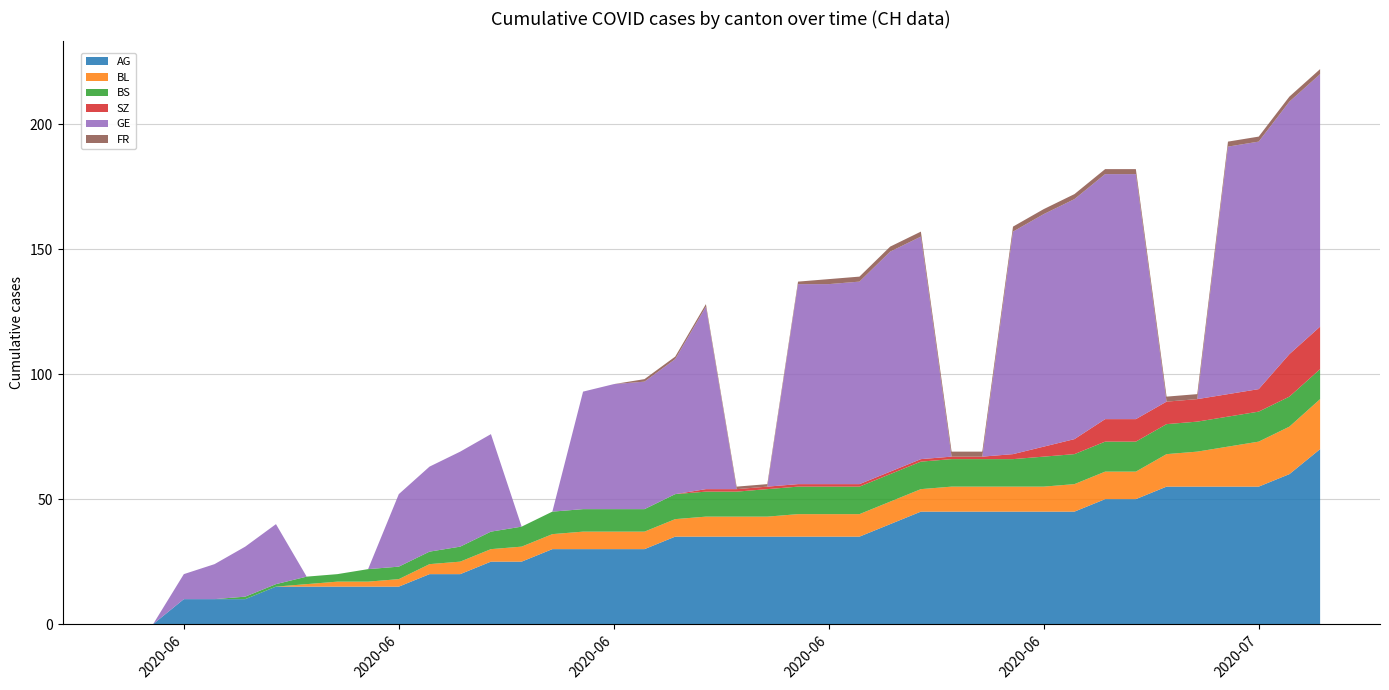

Reading left to right, transcribe all the data shown in this chart.

AG: 0=0	1=0	2=10	3=10	4=10	5=15	6=15	7=15	8=15	9=15	10=20	11=20	12=25	13=25	14=30	15=30	16=30	17=30	18=35	19=35	20=35	21=35	22=35	23=35	24=35	25=40	26=45	27=45	28=45	29=45	30=45	31=45	32=50	33=50	34=55	35=55	36=55	37=55	38=60	39=70
BL: 0=0	1=0	2=0	3=0	4=0	5=0	6=1	7=2	8=2	9=3	10=4	11=5	12=5	13=6	14=6	15=7	16=7	17=7	18=7	19=8	20=8	21=8	22=9	23=9	24=9	25=9	26=9	27=10	28=10	29=10	30=10	31=11	32=11	33=11	34=13	35=14	36=16	37=18	38=19	39=20
BS: 0=0	1=0	2=0	3=0	4=1	5=1	6=3	7=3	8=5	9=5	10=5	11=6	12=7	13=8	14=9	15=9	16=9	17=9	18=10	19=10	20=10	21=11	22=11	23=11	24=11	25=11	26=11	27=11	28=11	29=11	30=12	31=12	32=12	33=12	34=12	35=12	36=12	37=12	38=12	39=12
SZ: 0=0	1=0	2=0	3=0	4=0	5=0	6=0	7=0	8=0	9=0	10=0	11=0	12=0	13=0	14=0	15=0	16=0	17=0	18=0	19=1	20=1	21=1	22=1	23=1	24=1	25=1	26=1	27=1	28=1	29=2	30=4	31=6	32=9	33=9	34=9	35=9	36=9	37=9	38=17	39=17
GE: 0=0	1=0	2=10	3=14	4=20	5=24	6=0	7=0	8=0	9=29	10=34	11=38	12=39	13=0	14=0	15=47	16=50	17=51	18=54	19=73	20=0	21=0	22=80	23=80	24=81	25=88	26=89	27=0	28=0	29=89	30=93	31=96	32=98	33=98	34=0	35=0	36=99	37=99	38=101	39=101
FR: 0=0	1=0	2=0	3=0	4=0	5=0	6=0	7=0	8=0	9=0	10=0	11=0	12=0	13=0	14=0	15=0	16=0	17=1	18=1	19=1	20=1	21=1	22=1	23=2	24=2	25=2	26=2	27=2	28=2	29=2	30=2	31=2	32=2	33=2	34=2	35=2	36=2	37=2	38=2	39=2